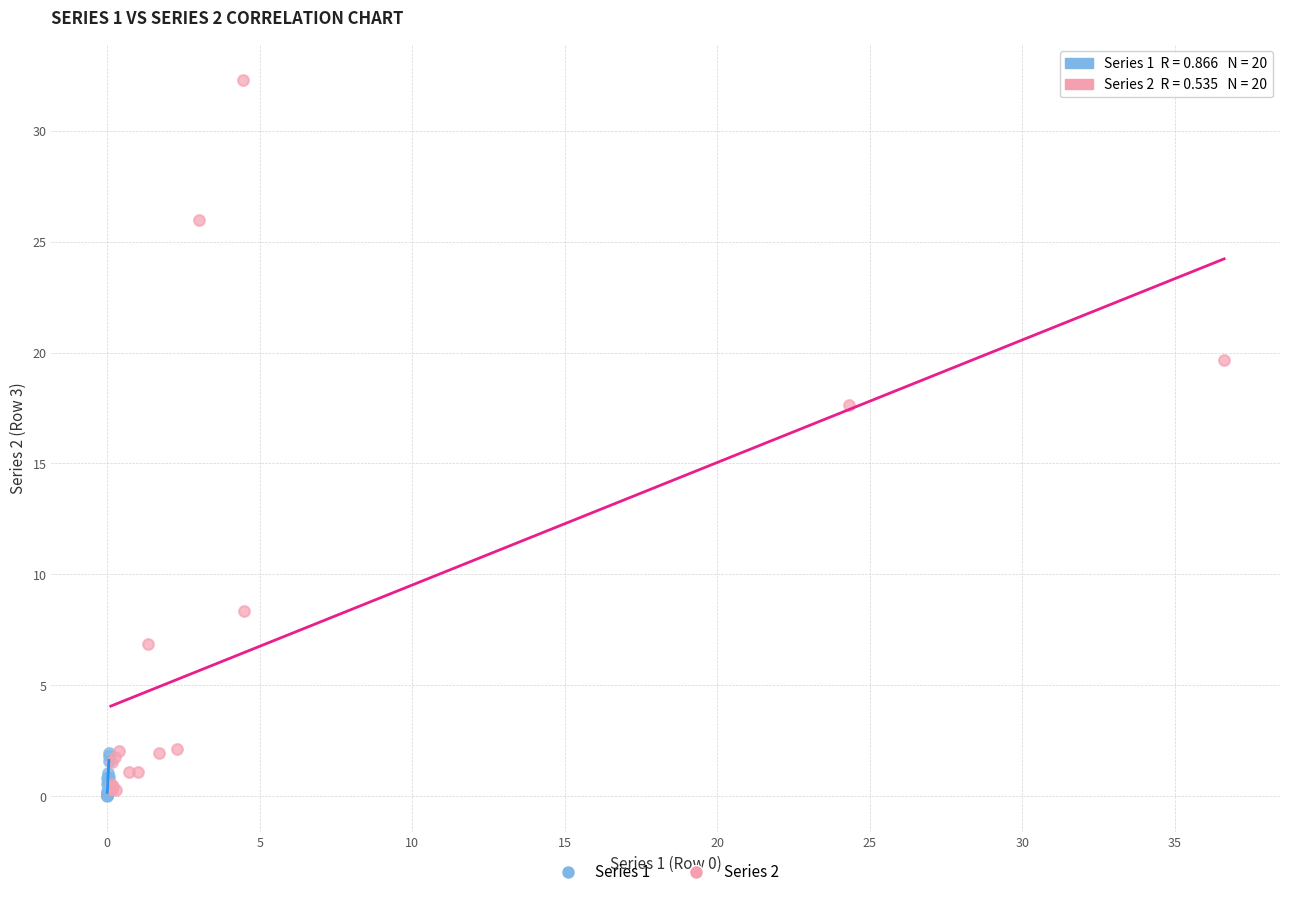

What are all the series names shown in the legend?

Series 1, Series 2